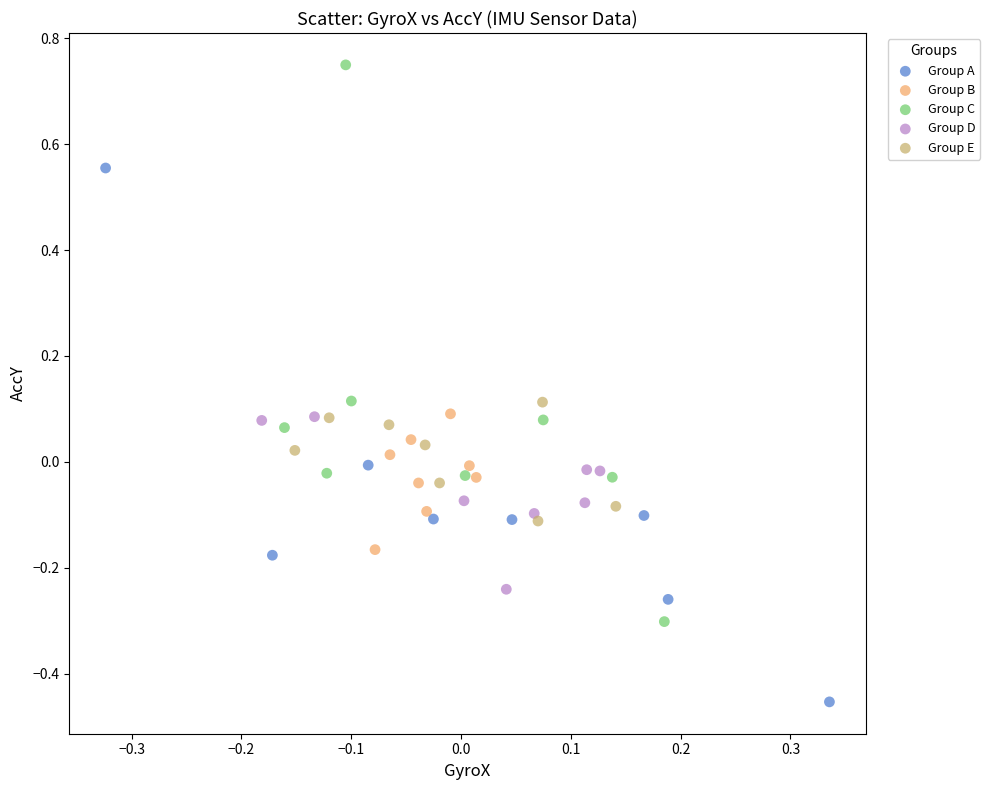

Which series contains the lowest Y value?

Group A